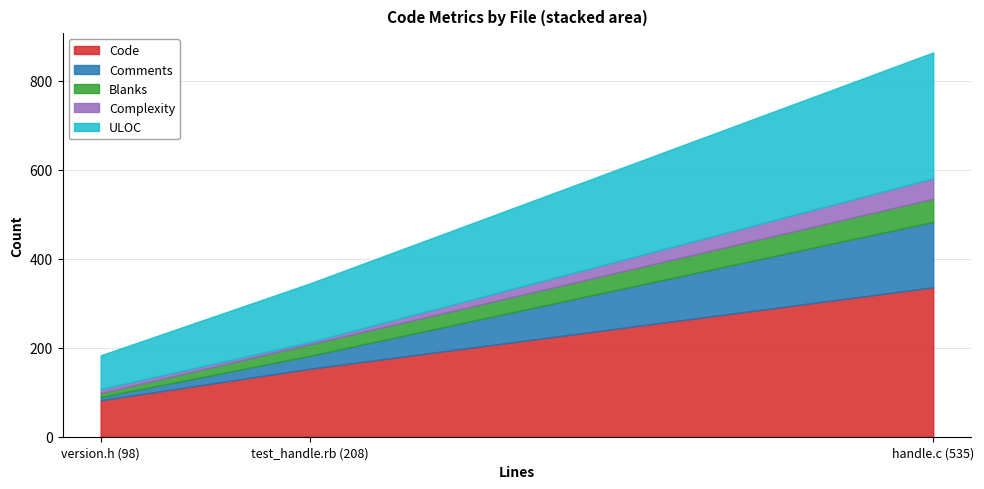

How many lines are shown in the chart?

5